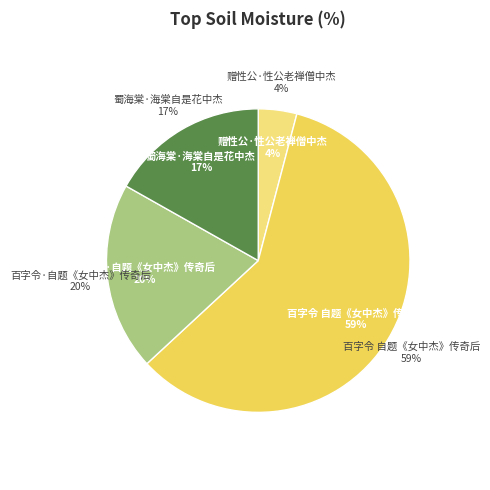

To the nearest percent, what is the combined percentage of 百字令 自题《女中杰》传奇后 and 蜀海棠·海棠自是花中杰?

76%